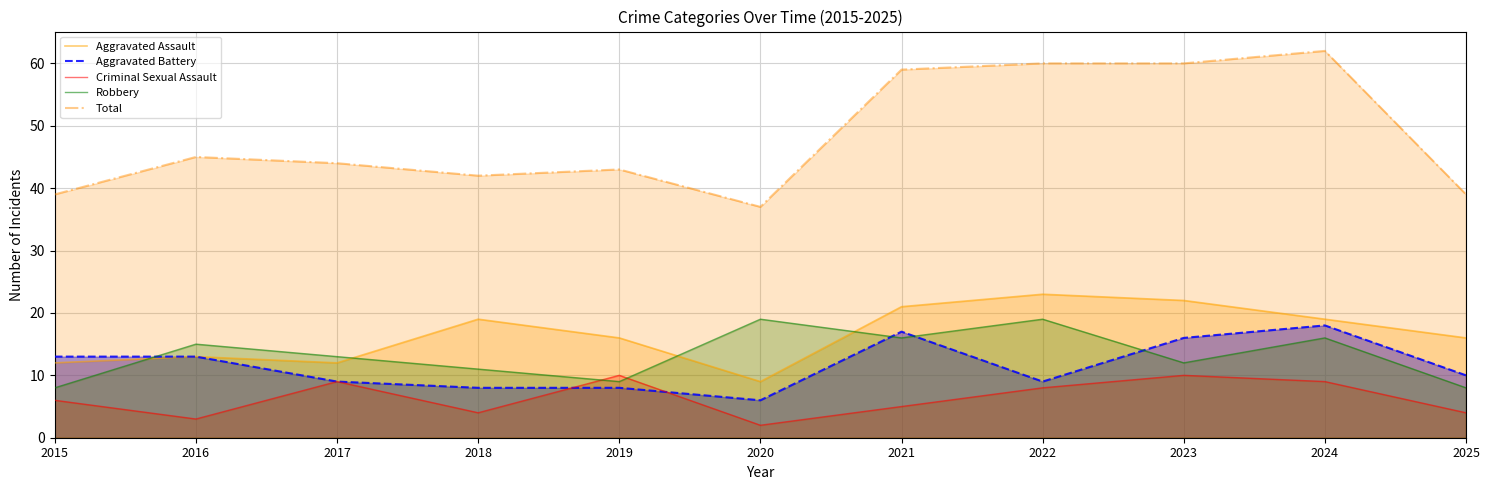

True or false: Total has more than 1 interior local peaks.

True